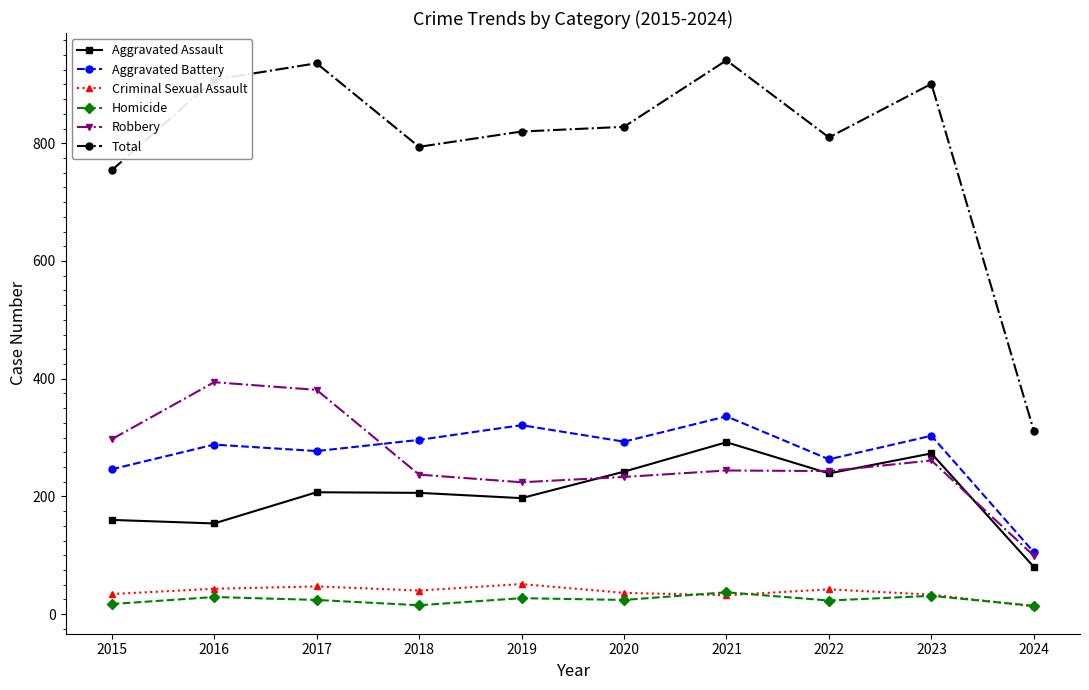

Where is the first local minimum for Robbery?

2019